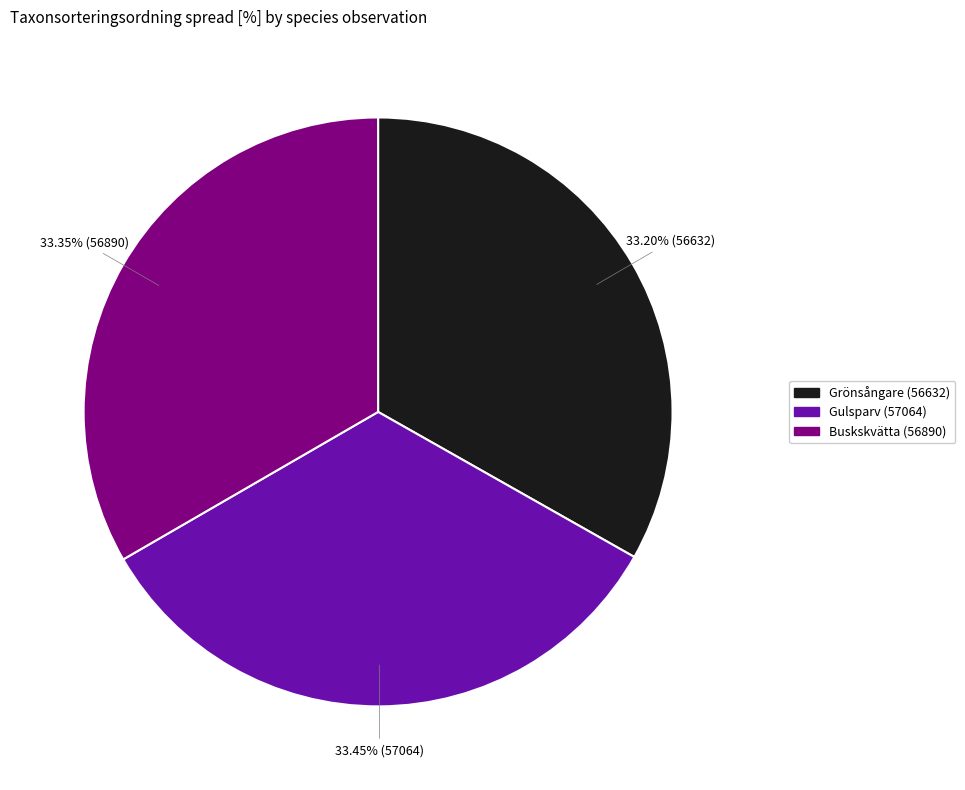

Combined, what portion of the pie is Grönsångare (56632) and Gulsparv (57064)?

66.7%